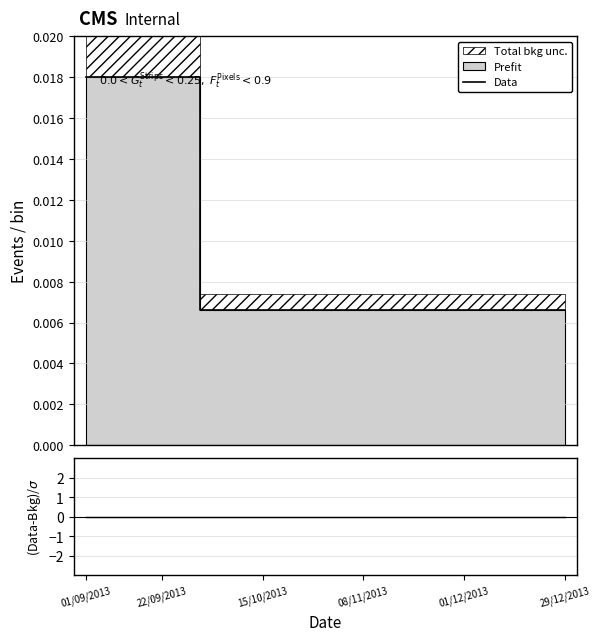

How many categories are shown in the chart?

20